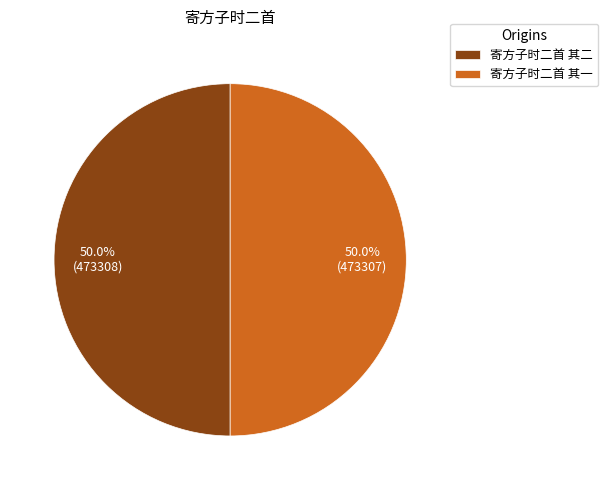

To the nearest percent, what is the average slice percentage?

50%